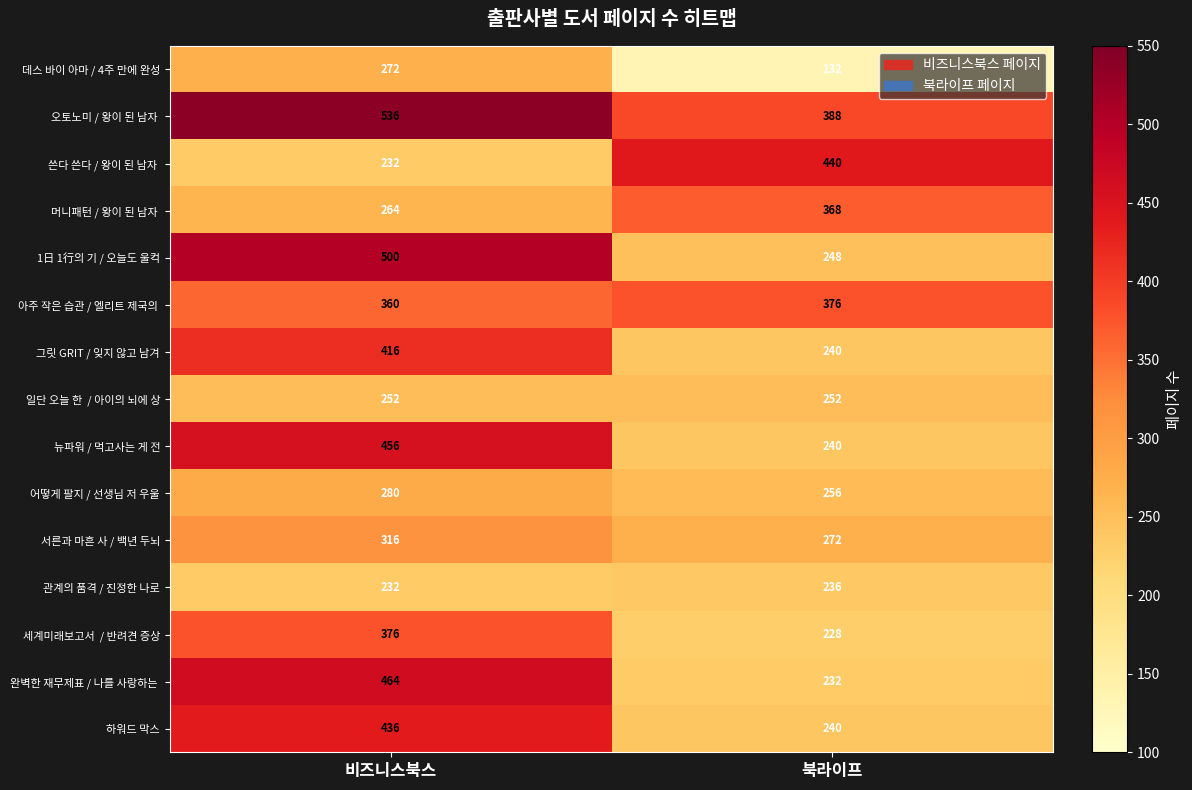

What is the spread (max minus min) of values at 북라이프?

308